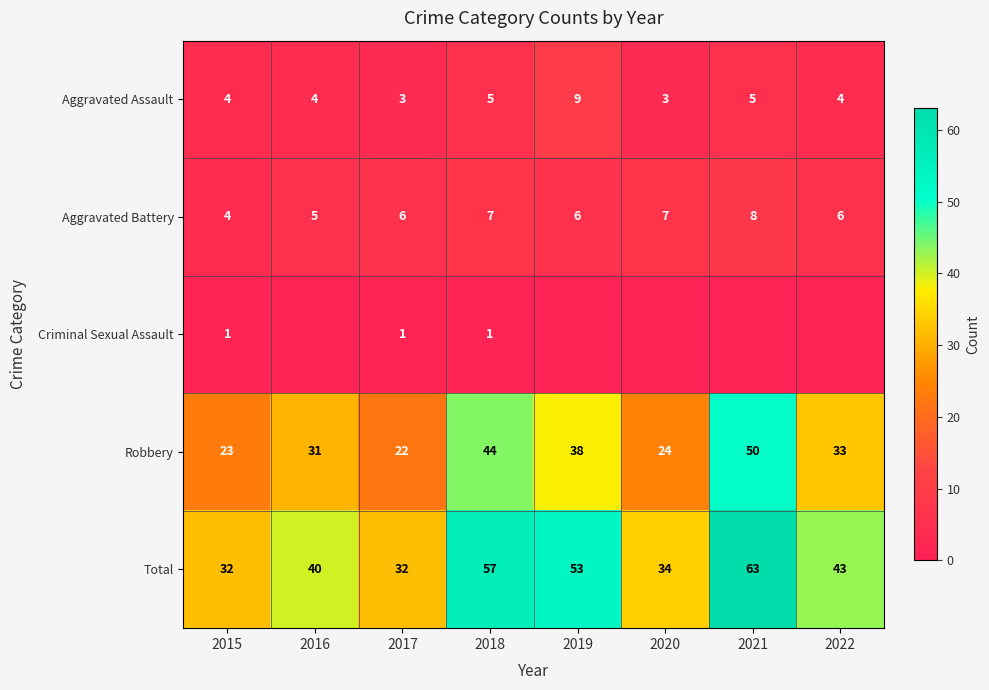

Is the value of Total at 2019 greater than the value of Aggravated Assault at 2020?

Yes